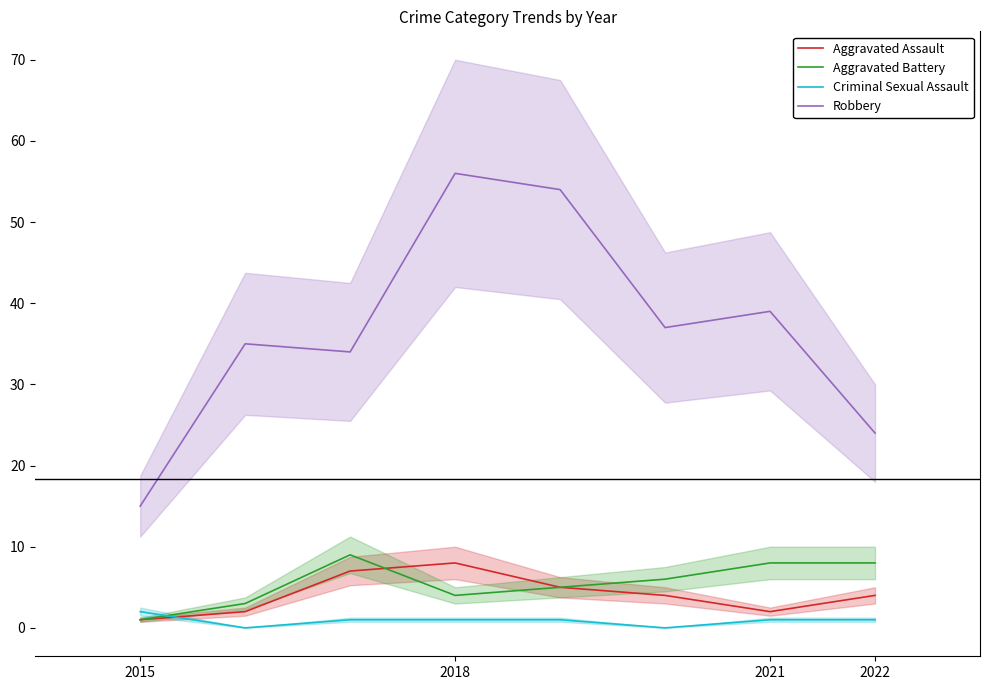

Is the value of Aggravated Battery at 2018 greater than the value of Criminal Sexual Assault at 2018?

Yes